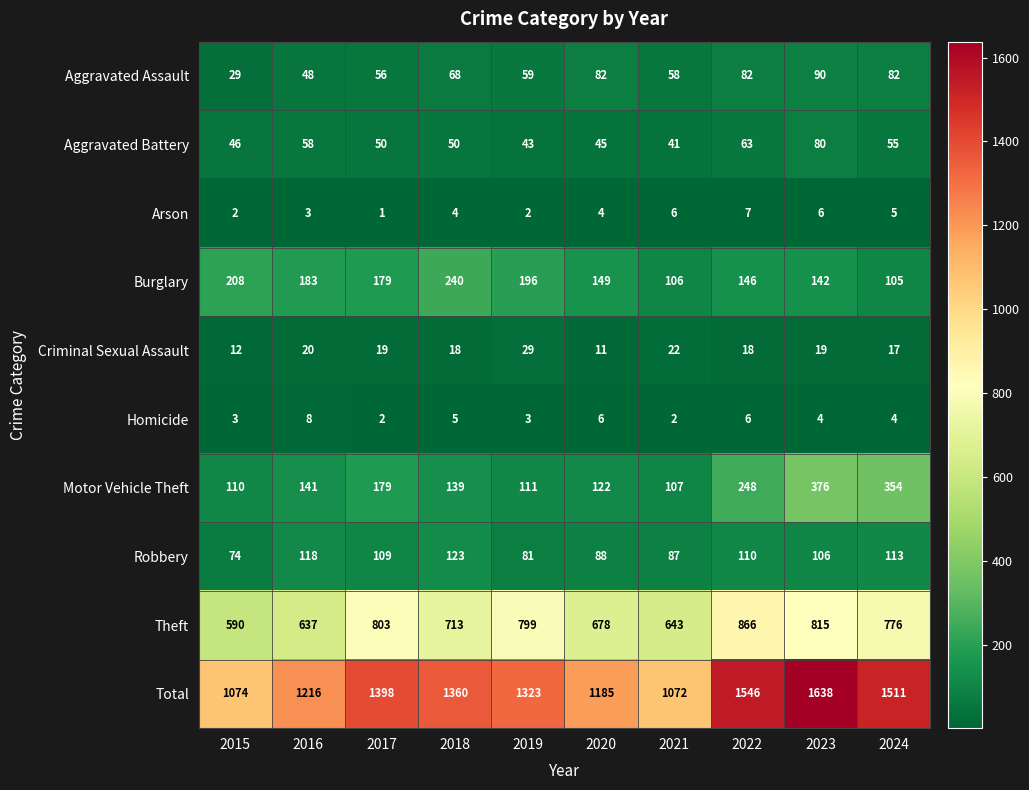

True or false: Total has a value of 1216 at 2016.

True